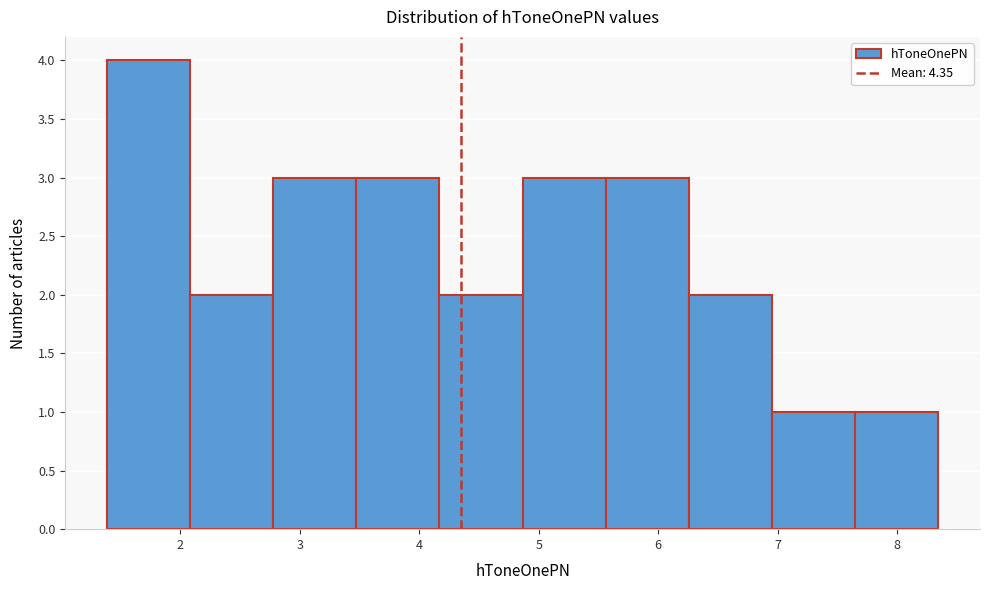

What is the height of the bar covering 5.6 to 6.3 on the x-axis? Neither the bar edges nor the heights are printed on the chart, so give them approximately, as read against the axes.

3